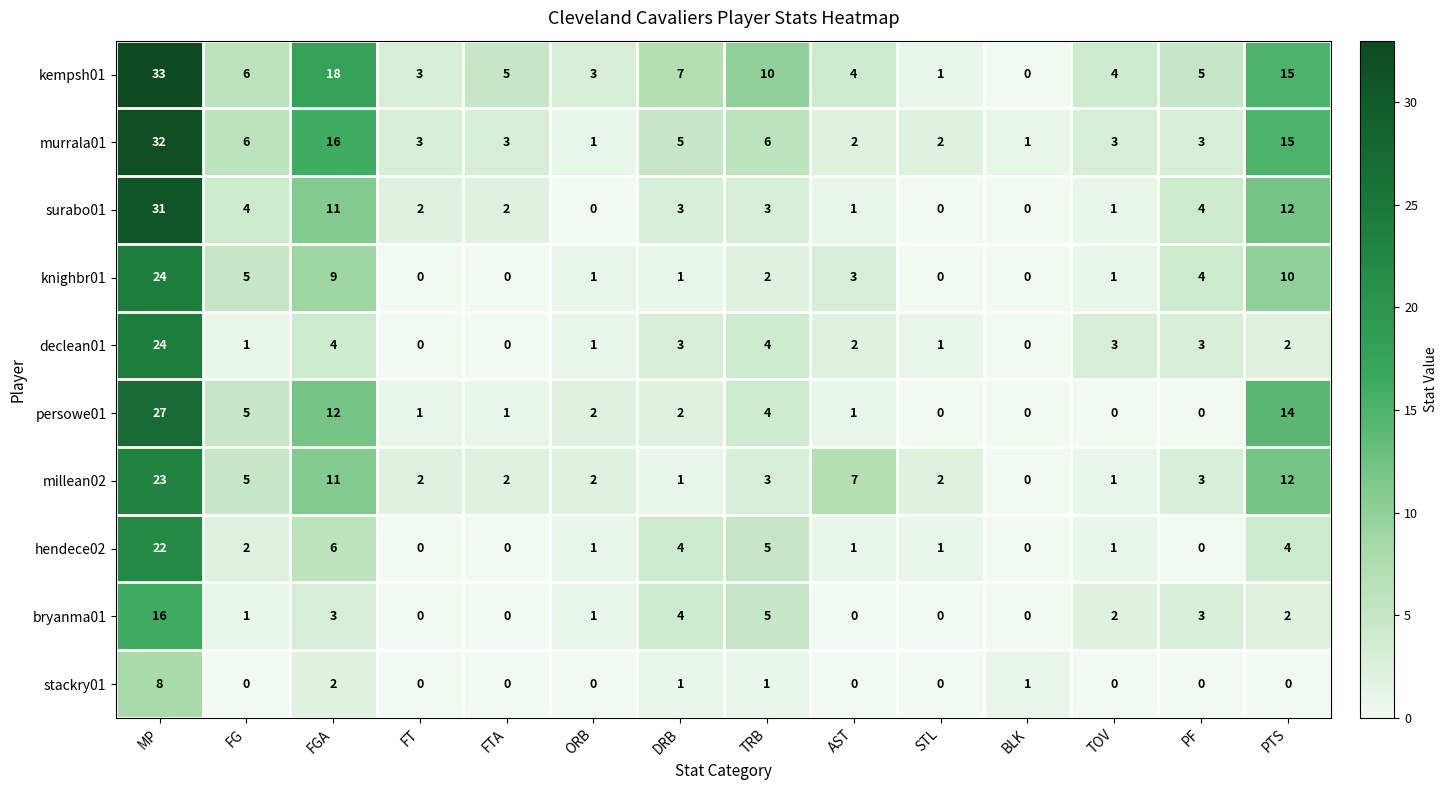

Is the value of knighbr01 at TRB greater than the value of stackry01 at MP?

No